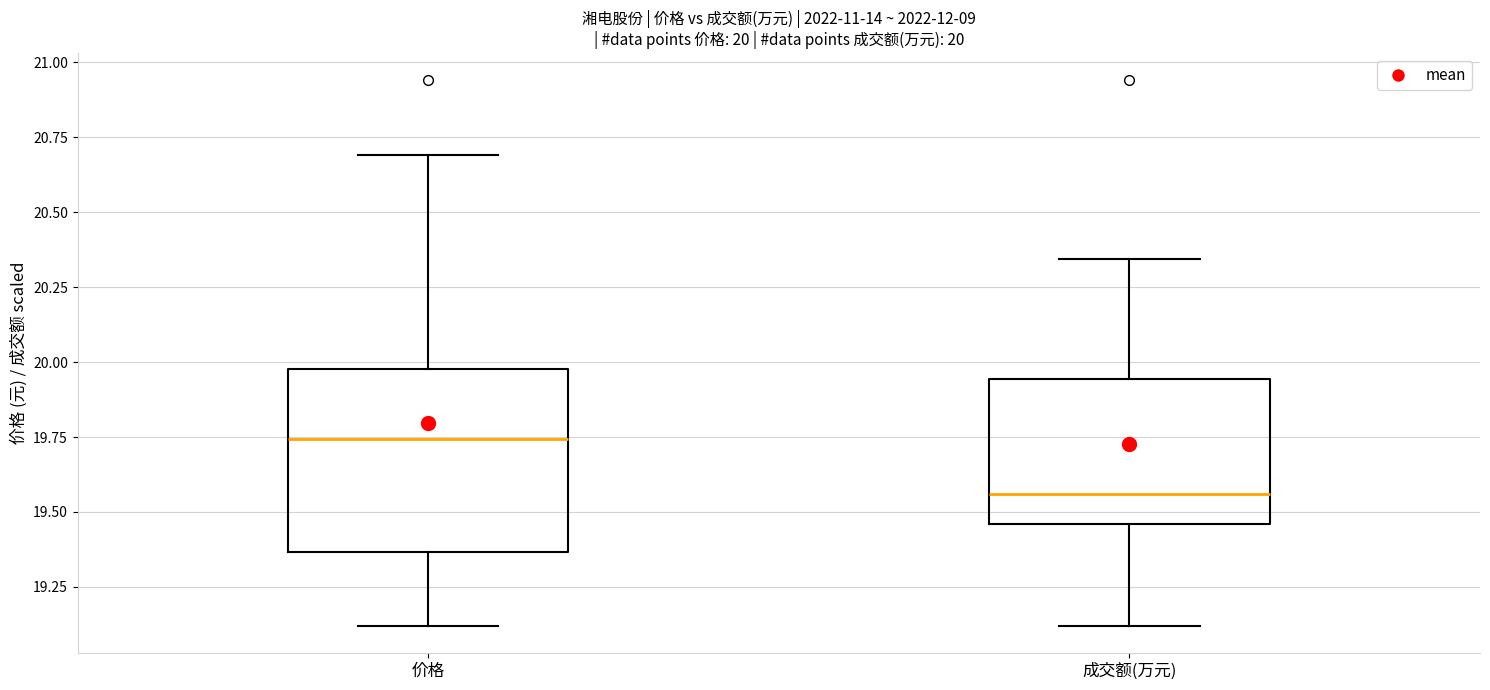

Which box's median line is the lowest?

成交额(万元)